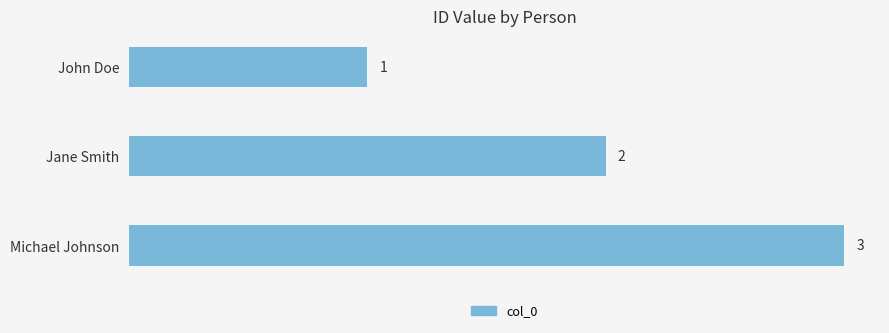

Rank the categories by value from highest to lowest.

Michael Johnson, Jane Smith, John Doe